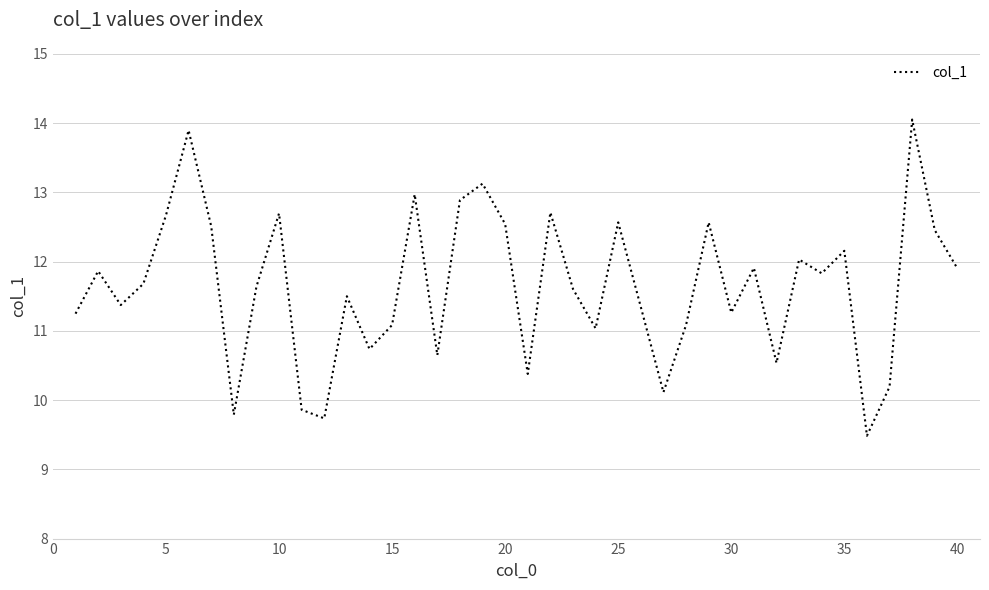

What is the minimum value shown in the chart?

9.5